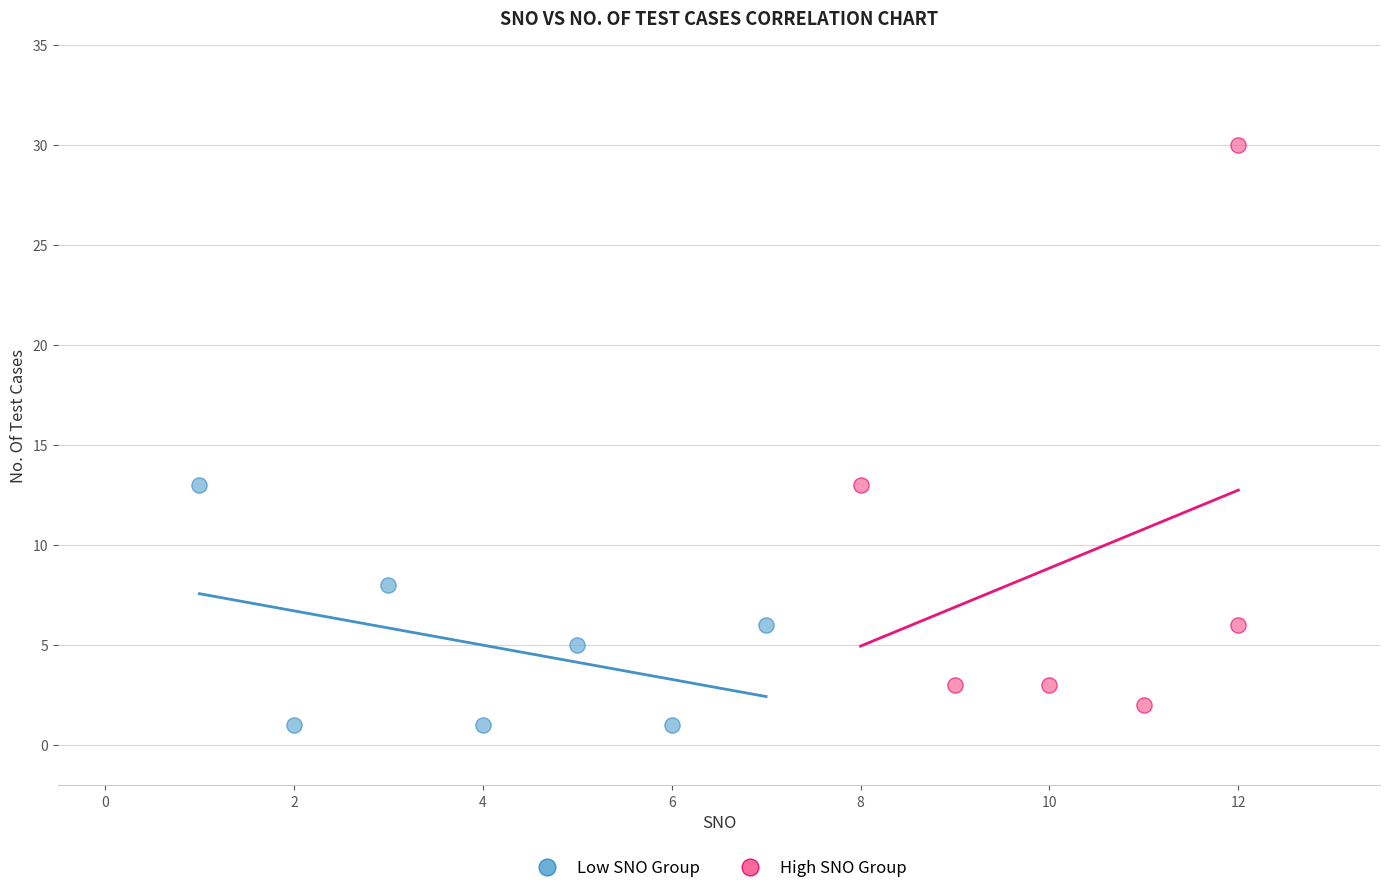

Which series has the widest spread of Y values?

High SNO Group